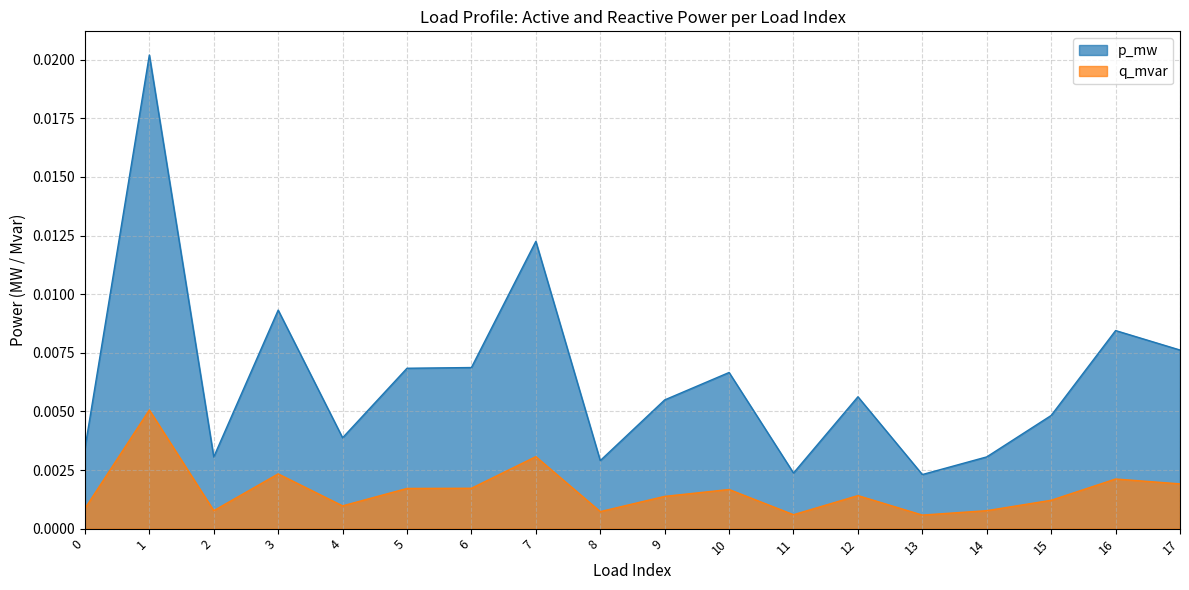

True or false: q_mvar and p_mw intersect in this chart.

False